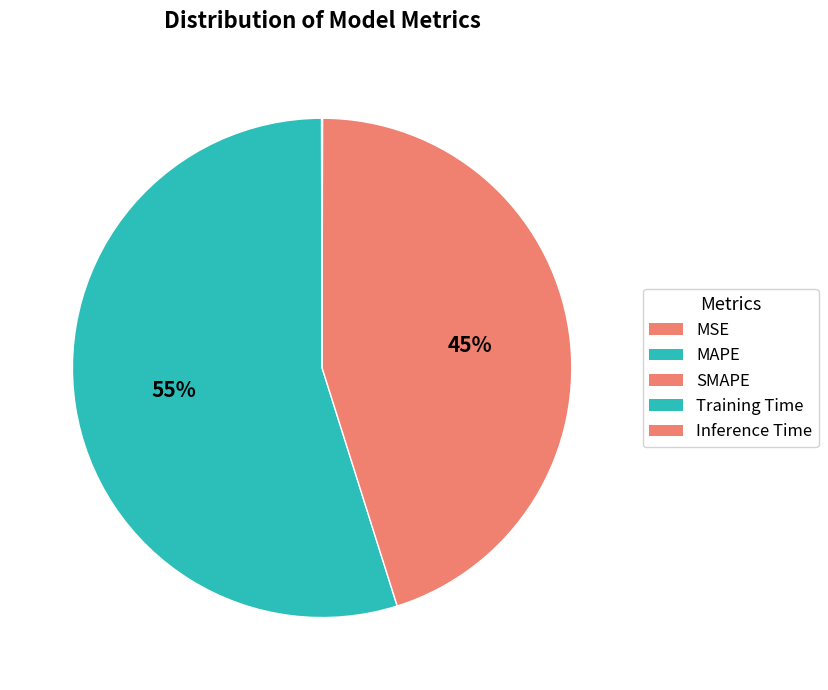

What percentage is the MAPE slice, to the nearest percent?

55%